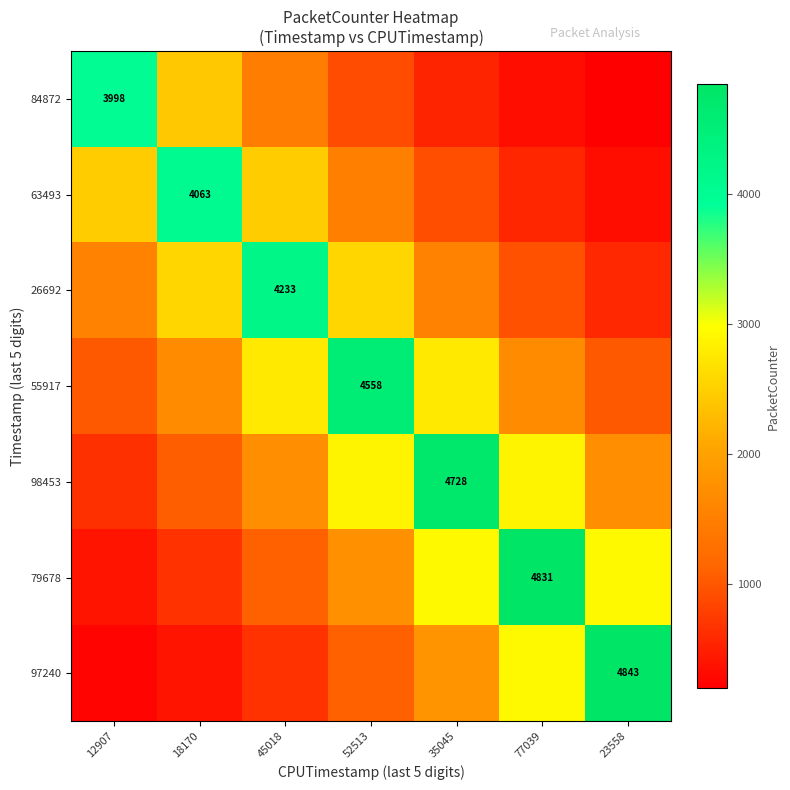

Which category has the highest value across all series?

23558